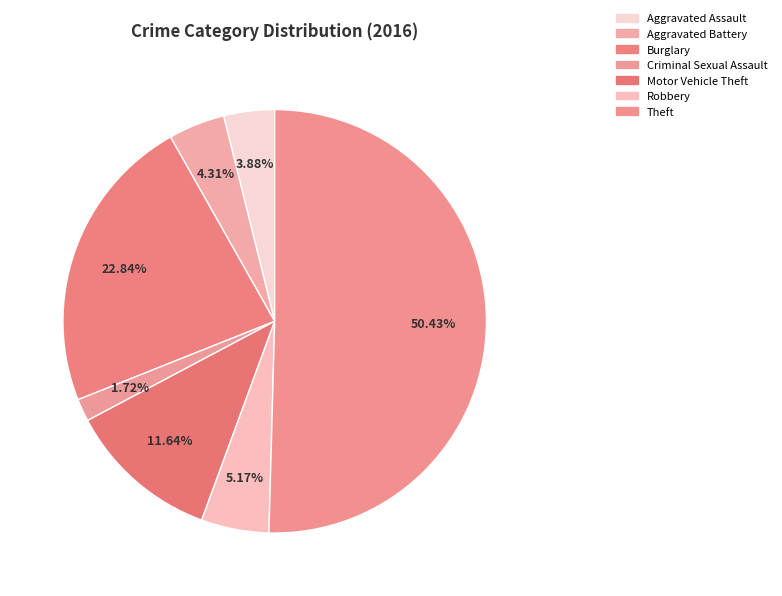

Which slice represents more than half of the pie?

Theft